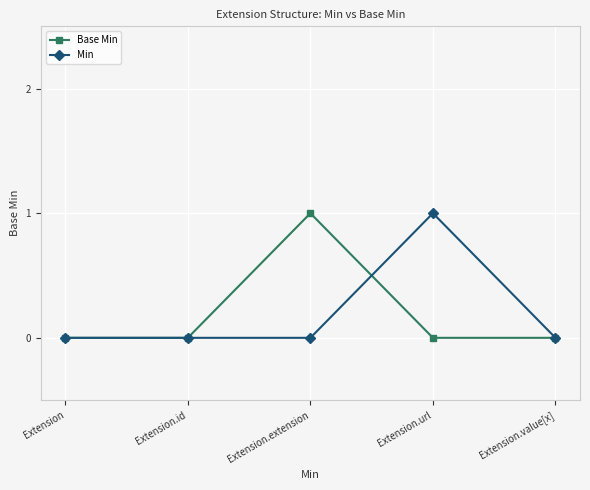

What is the difference between the Base Min values at Extension.value[x] and Extension.extension?

1